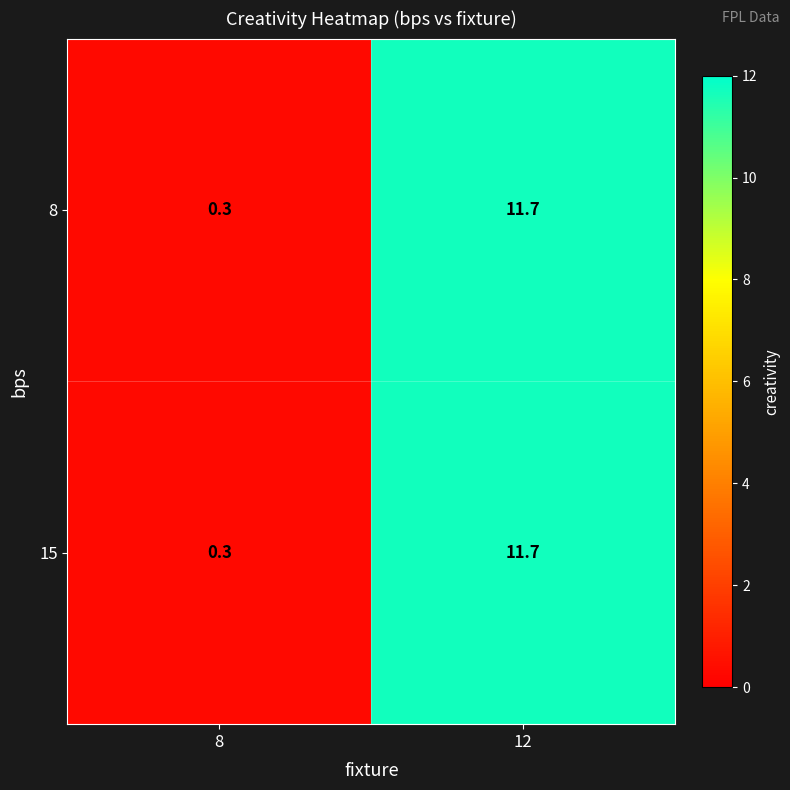

The 15 series shows 0.3 at 8. True or false?

True